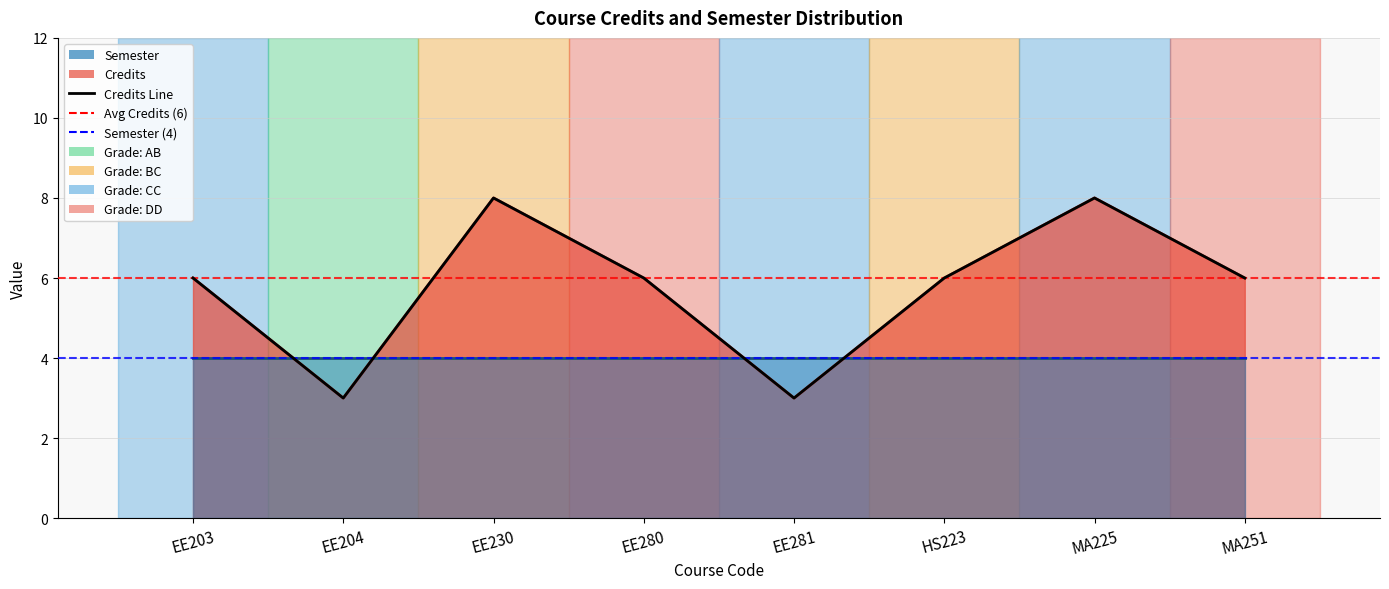

True or false: the data has more than 2 interior local peaks.

False